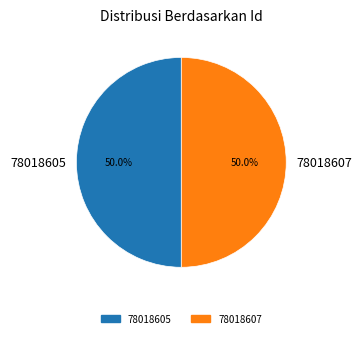

Approximately how many times larger is the value at 78018605 compared to 78018607?

1.0